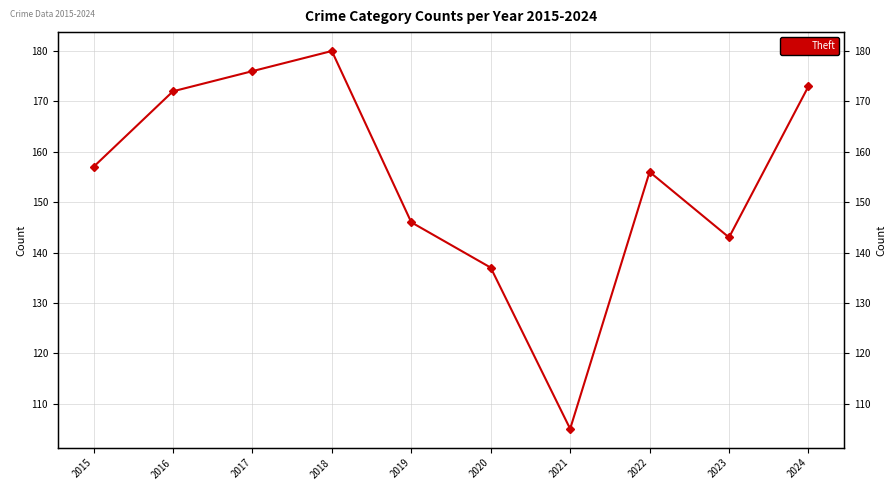

How many interior local valleys (lower than both neighbors) does the data have?

2